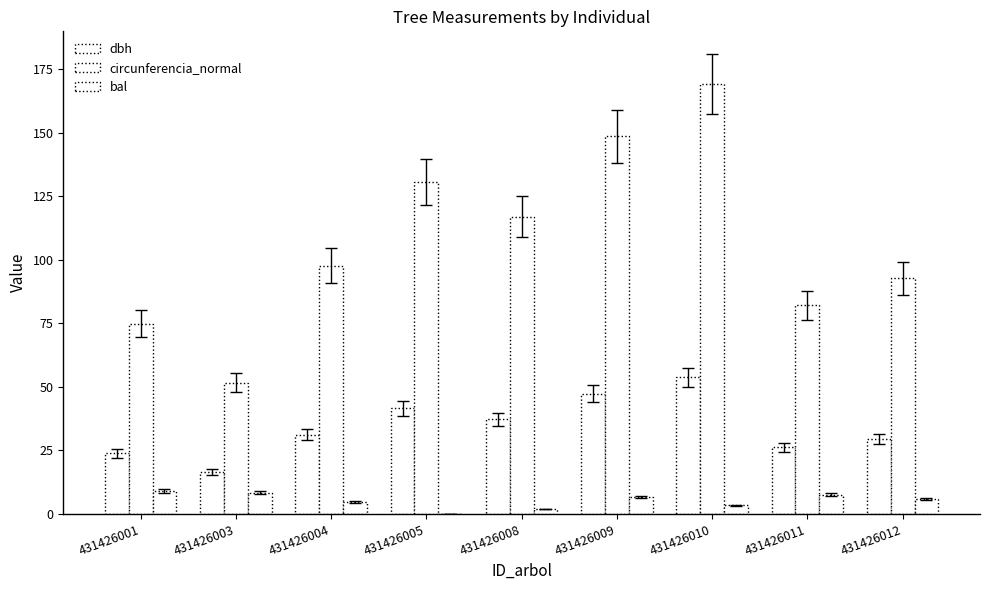

Is the value of bal at 431426012 greater than the value of dbh at 431426001?

No